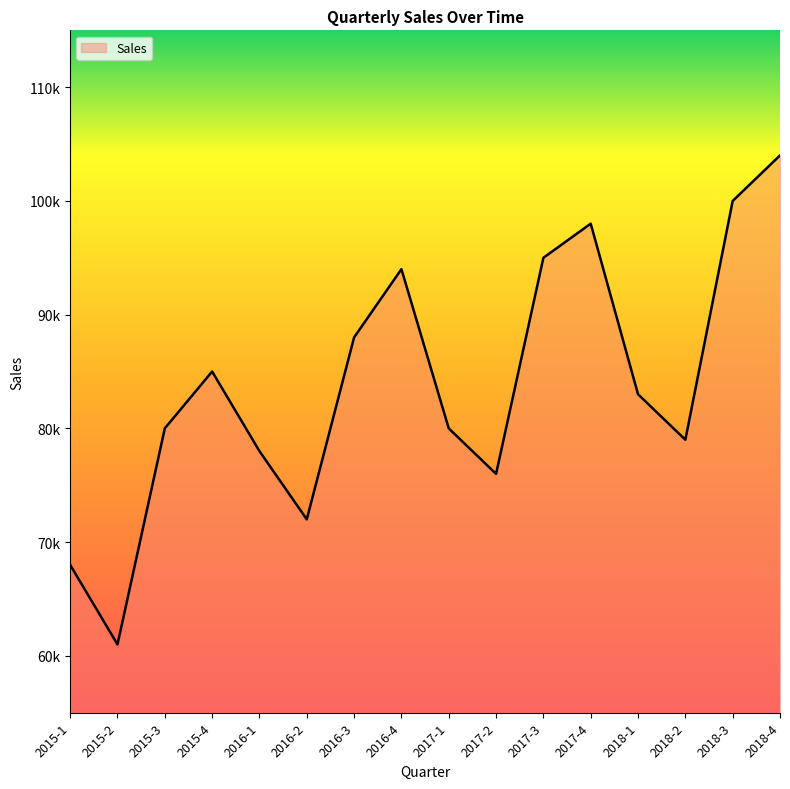

Does the chart display data point markers on the line(s)?

No